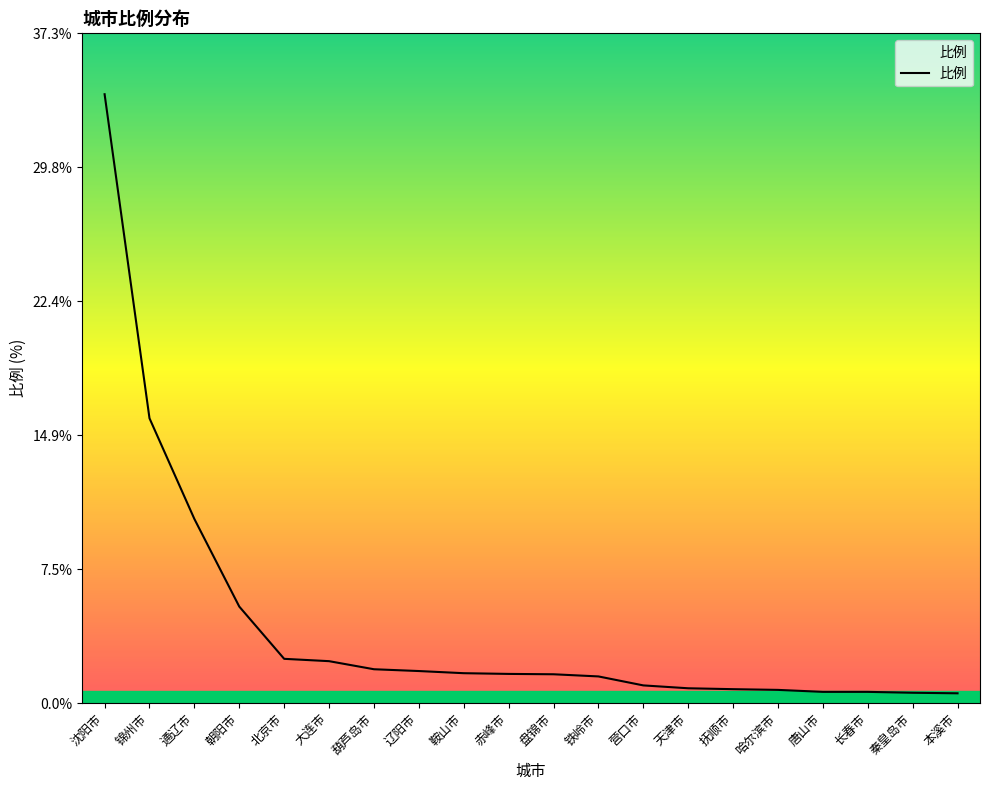

Which has a higher value, 朝阳市 or 葫芦岛市?

朝阳市